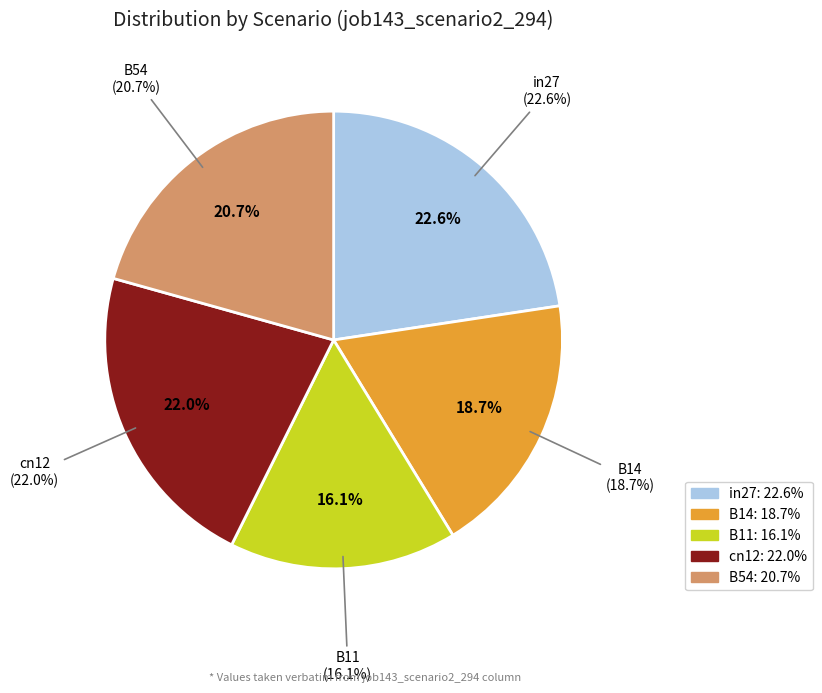

To the nearest percent, what percentage of the pie is B54?

21%